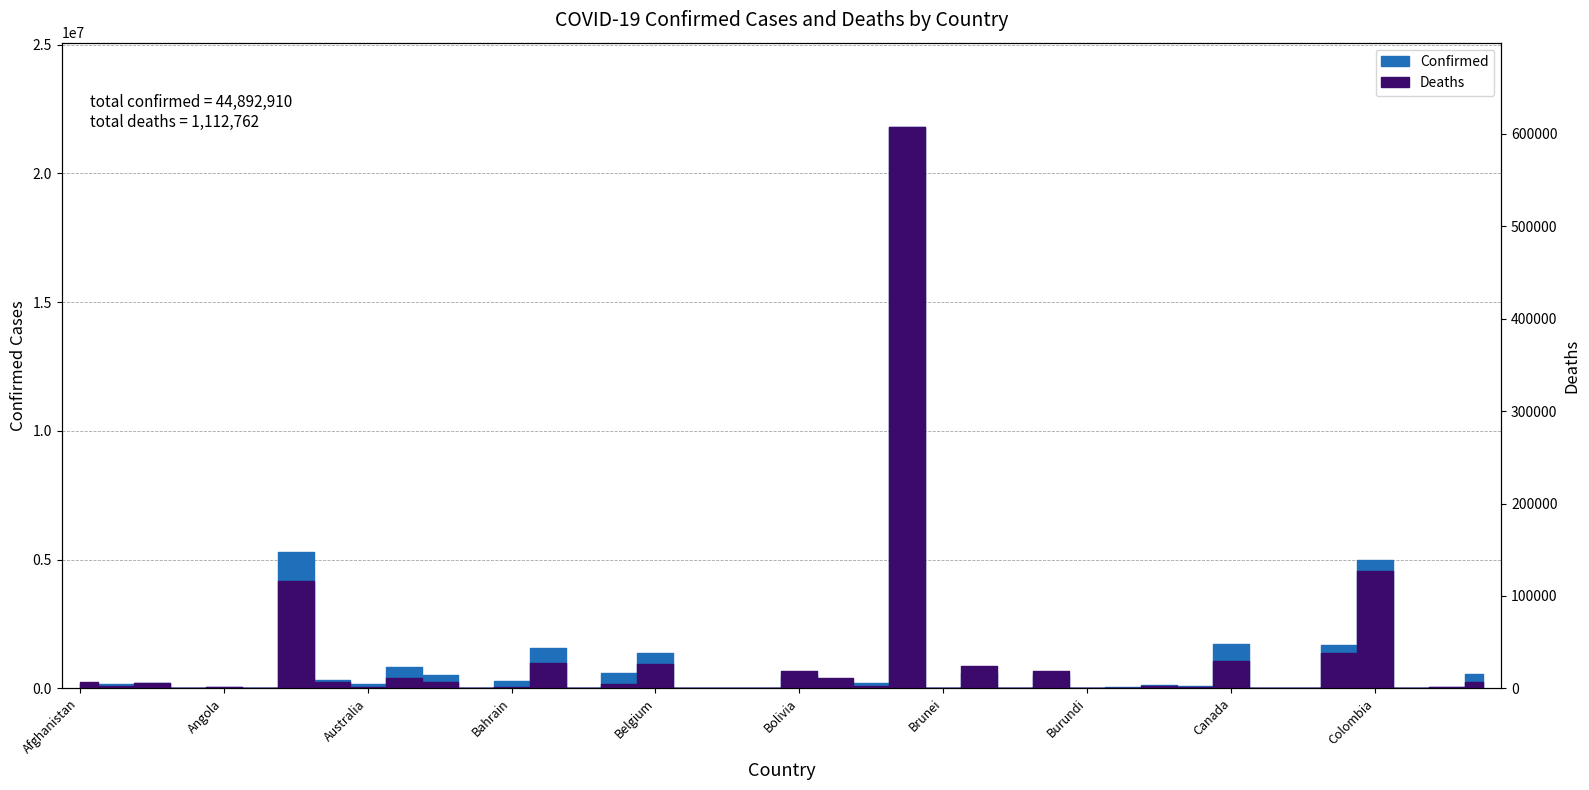

Which series has the widest spread of values?

Confirmed